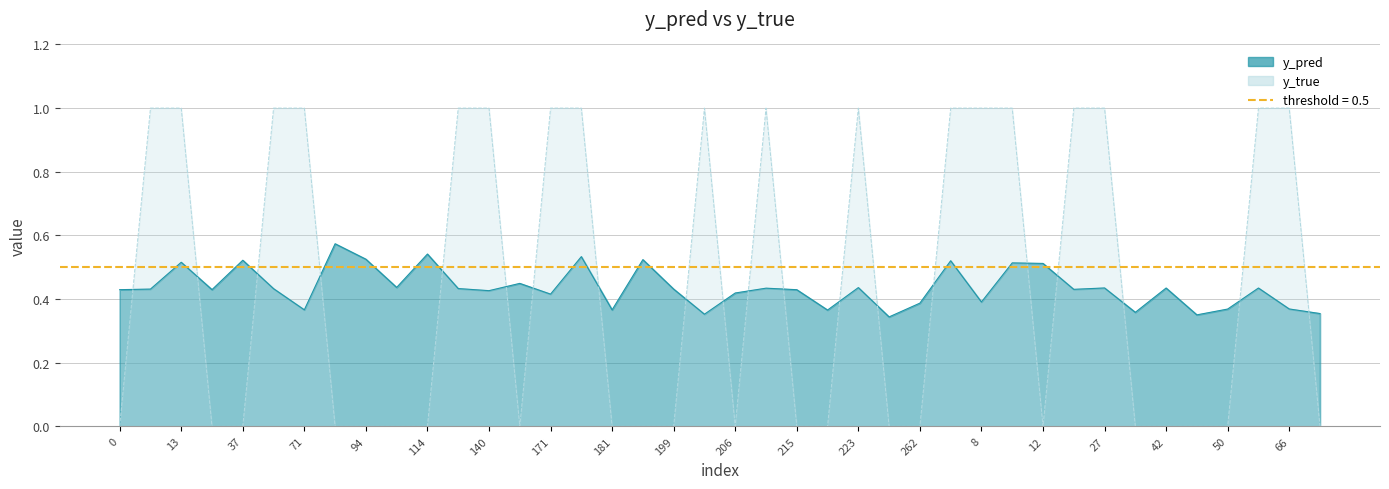

Reading left to right, what are all the values shown in this chart?

y_pred: 0=0.4	10=0.4	13=0.5	33=0.4	37=0.5	56=0.4	71=0.4	83=0.6	94=0.5	107=0.4	114=0.5	131=0.4	140=0.4	166=0.4	171=0.4	174=0.5	181=0.4	198=0.5	199=0.4	201=0.4	206=0.4	208=0.4	215=0.4	219=0.4	223=0.4	247=0.3	262=0.4	269=0.5	8=0.4	11=0.5	12=0.5	23=0.4	27=0.4	28=0.4	42=0.4	48=0.4	50=0.4	57=0.4	66=0.4	67=0.4
y_true: 0=0.0	10=1.0	13=1.0	33=0.0	37=0.0	56=1.0	71=1.0	83=0.0	94=0.0	107=0.0	114=0.0	131=1.0	140=1.0	166=0.0	171=1.0	174=1.0	181=0.0	198=0.0	199=0.0	201=1.0	206=0.0	208=1.0	215=0.0	219=0.0	223=1.0	247=0.0	262=0.0	269=1.0	8=1.0	11=1.0	12=0.0	23=1.0	27=1.0	28=0.0	42=0.0	48=0.0	50=0.0	57=1.0	66=1.0	67=0.0